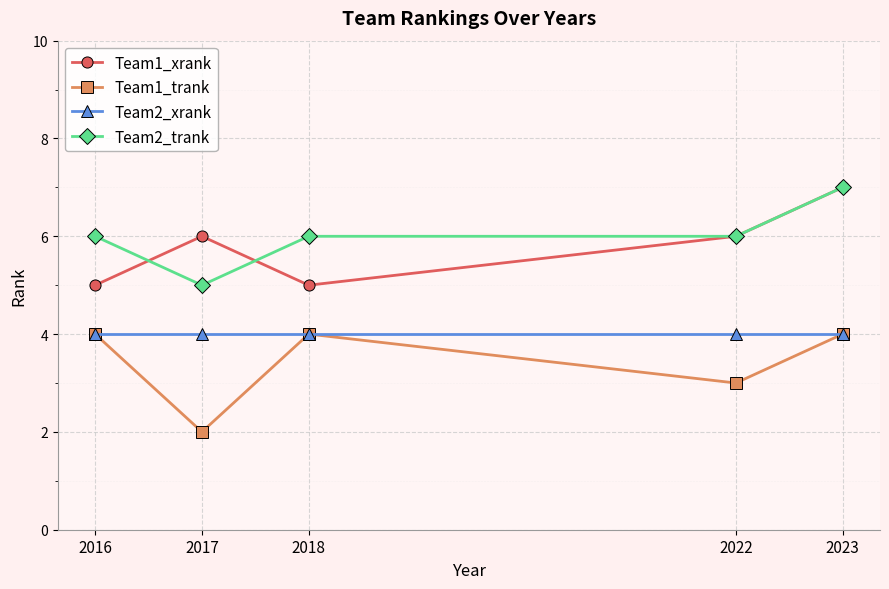

Reading right to left, extract all data points from this chart.

Team1_xrank: 2023=7	2022=6	2018=5	2017=6	2016=5
Team1_trank: 2023=4	2022=3	2018=4	2017=2	2016=4
Team2_xrank: 2023=4	2022=4	2018=4	2017=4	2016=4
Team2_trank: 2023=7	2022=6	2018=6	2017=5	2016=6